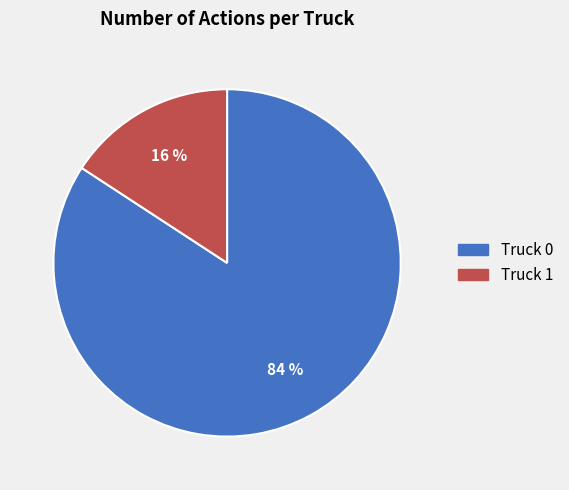

Between Truck 1 and Truck 0, which is larger?

Truck 0